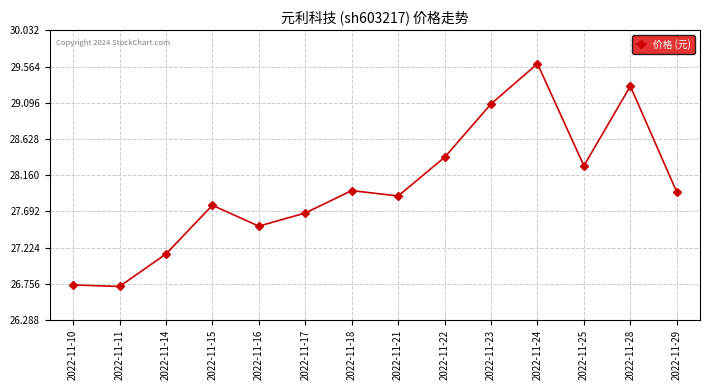

Where is the first local maximum?

2022-11-15